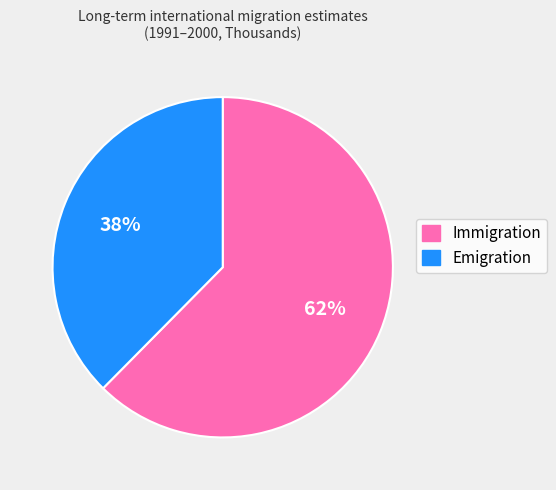

What is the ratio of the value at Emigration to the value at Immigration?

0.6